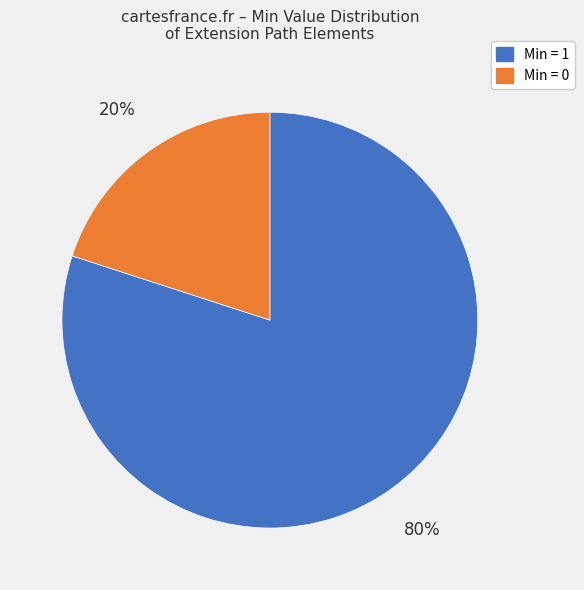

To the nearest percent, what is the average slice percentage?

50%